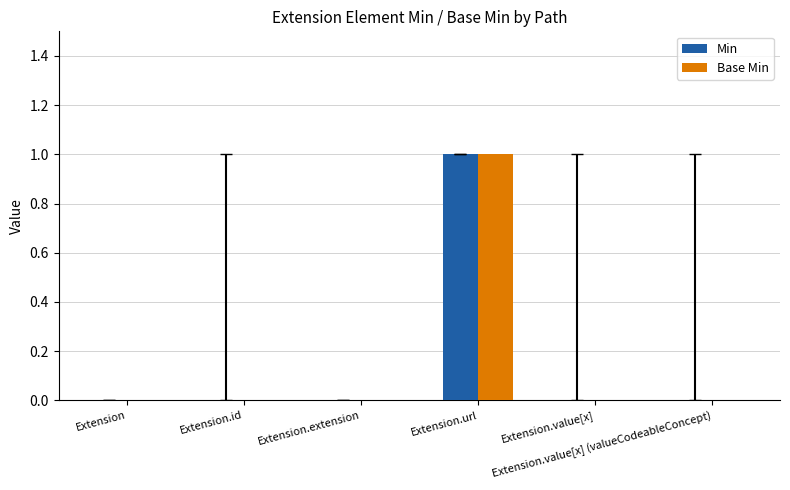

What are all the series names shown in the legend?

Min, Base Min